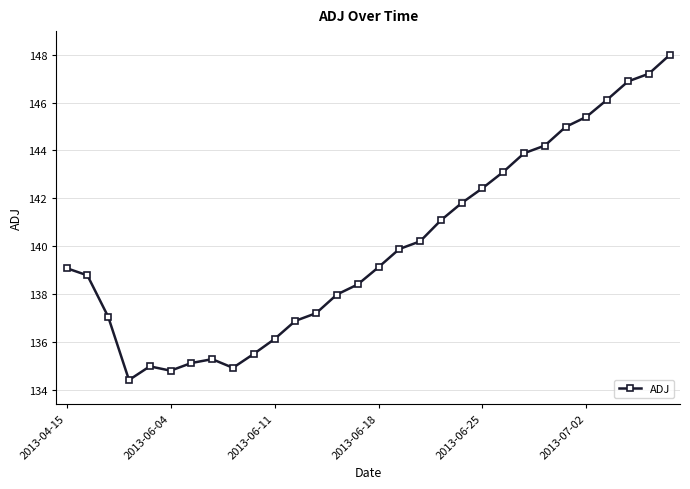

What is the greatest value displayed?

148.0